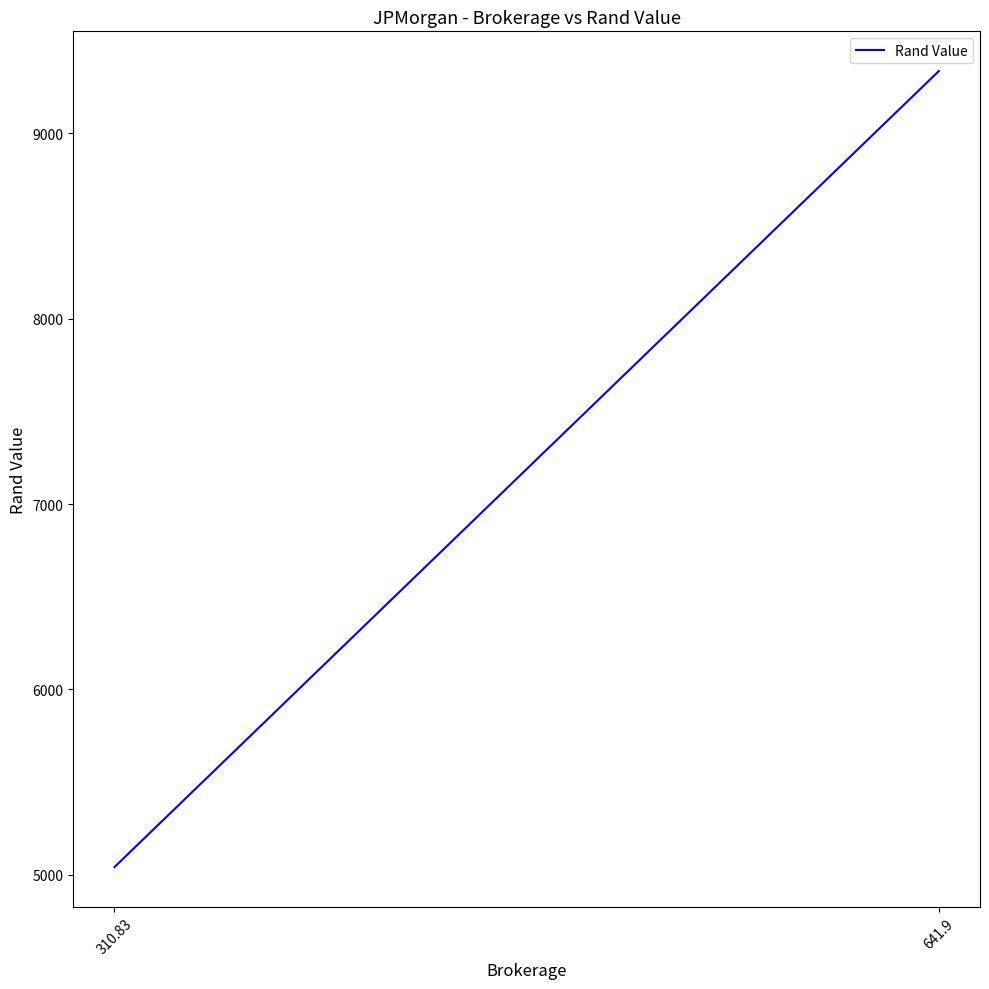

True or false: the data shows 8453.0 at 310.83.

False